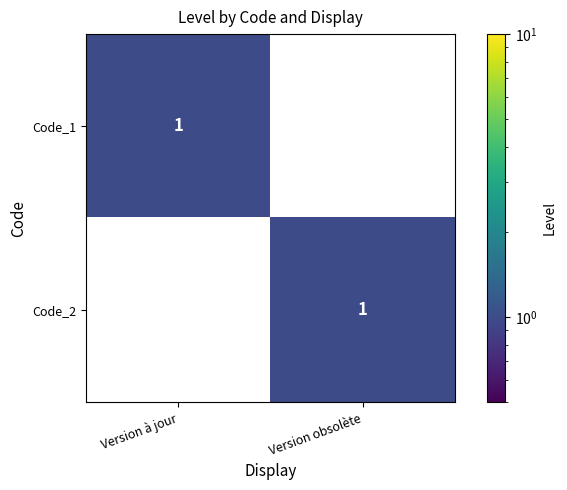

At which label does Code_2 reach its minimum?

Version à jour